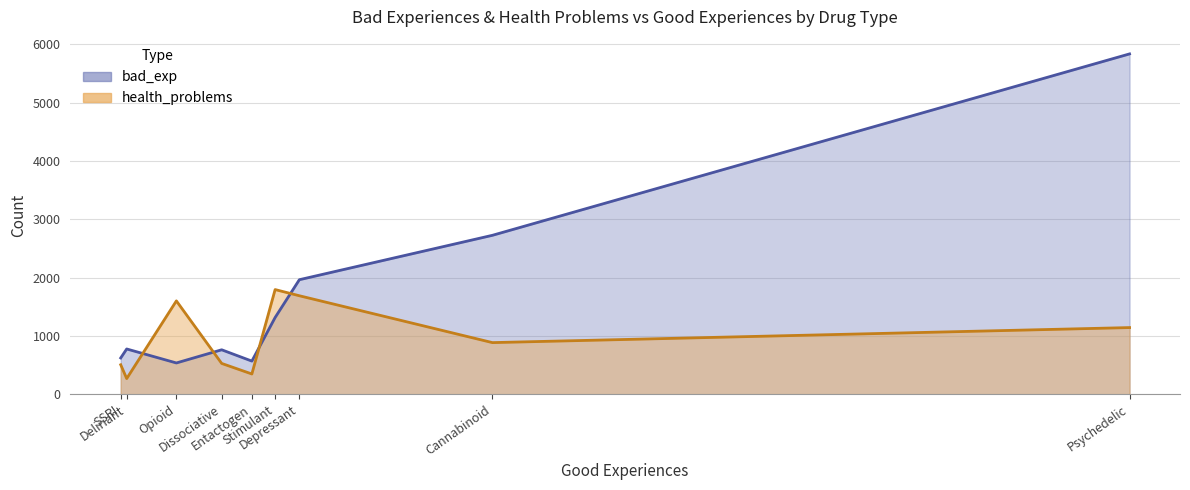

Read the health_problems value at SSRI, to the nearest 100.

500